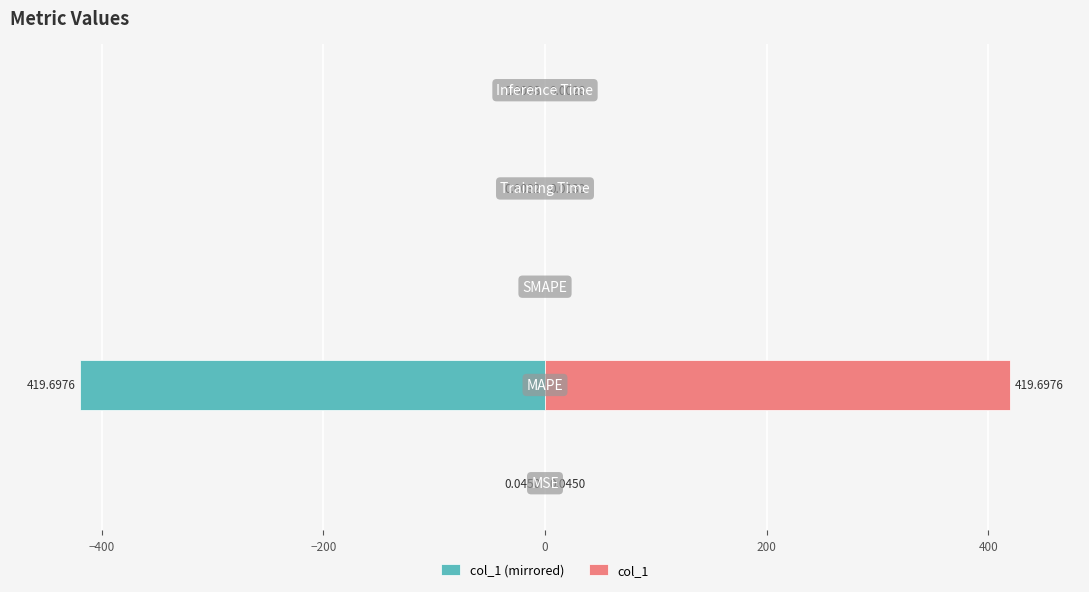

List the series in order of their overall mean, highest first.

col_1, col_1 (mirrored)